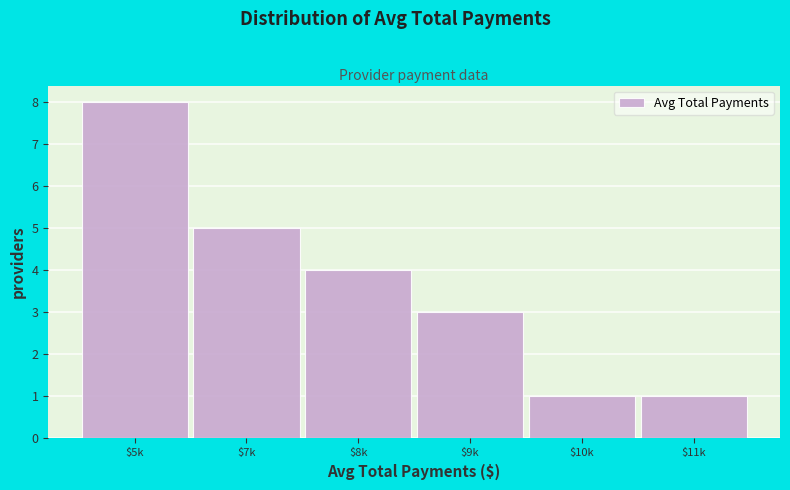

Reading left to right, transcribe all the data shown in this chart.

8	5	4	3	1	1